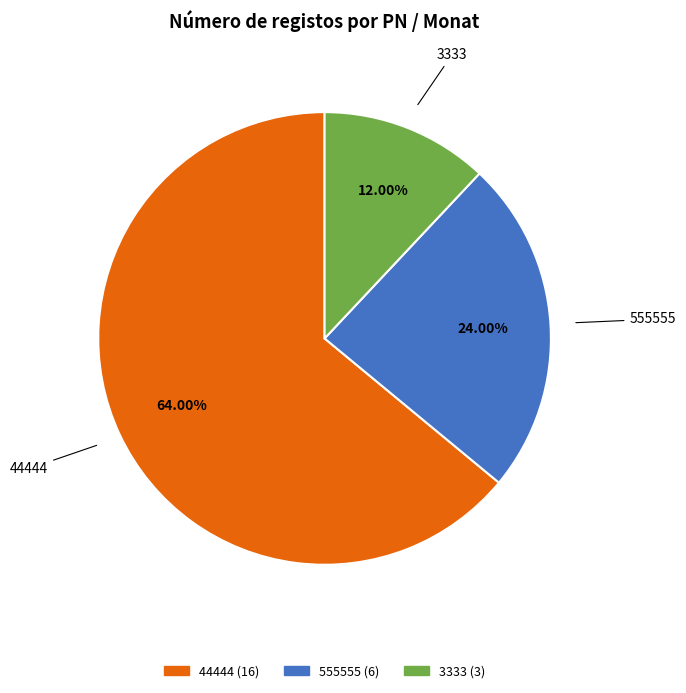

How many slices are in this pie chart?

3